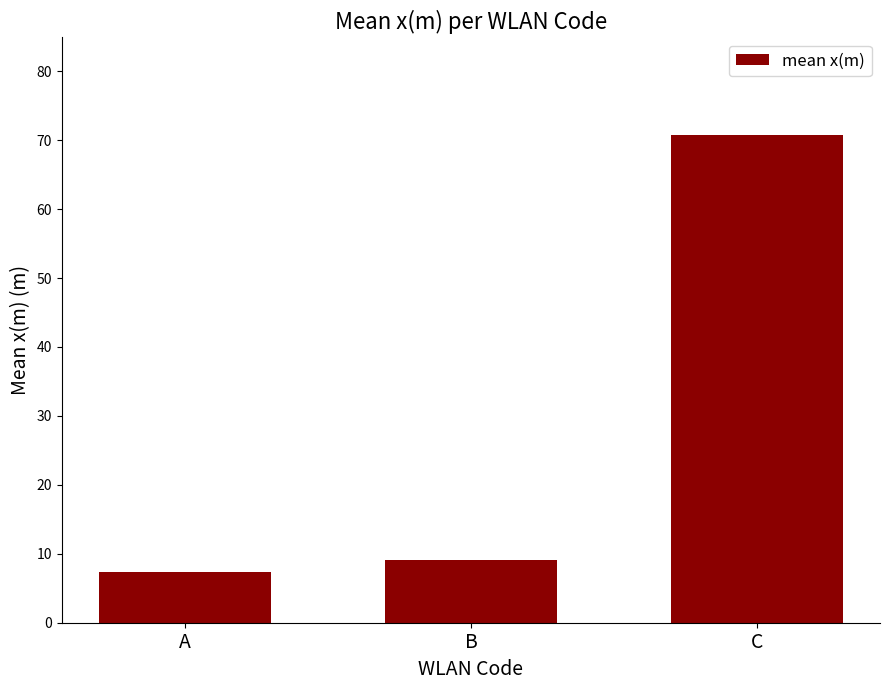

What is the average value?

29.1